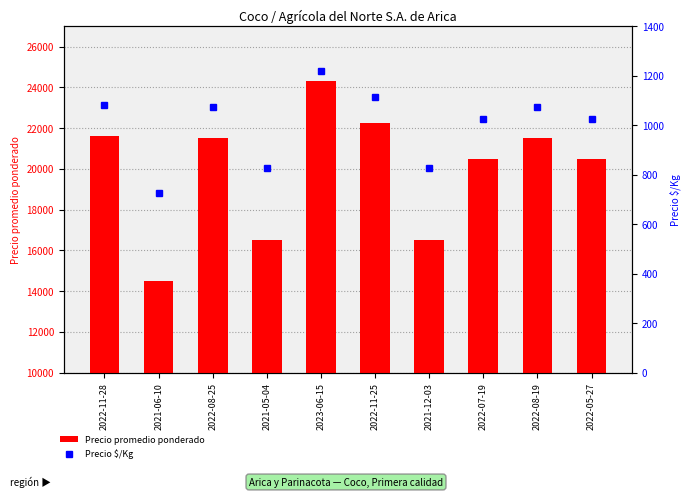

Reading left to right, list all the values displayed in this chart.

Precio promedio ponderado: 21625	14500	21500	16500	24333	22250	16500	20500	21500	20500
Precio $/Kg: 1081	725	1075	825	1217	1112	825	1025	1075	1025